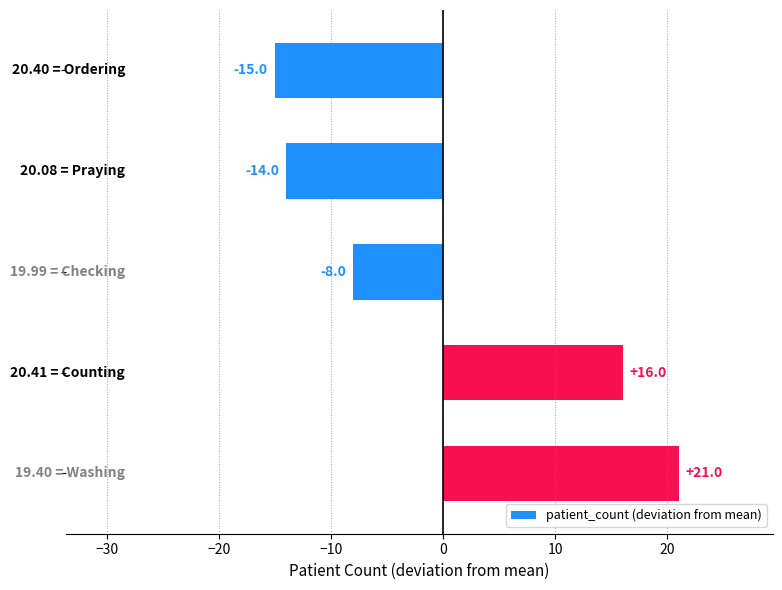

How many categories are shown in the chart?

5